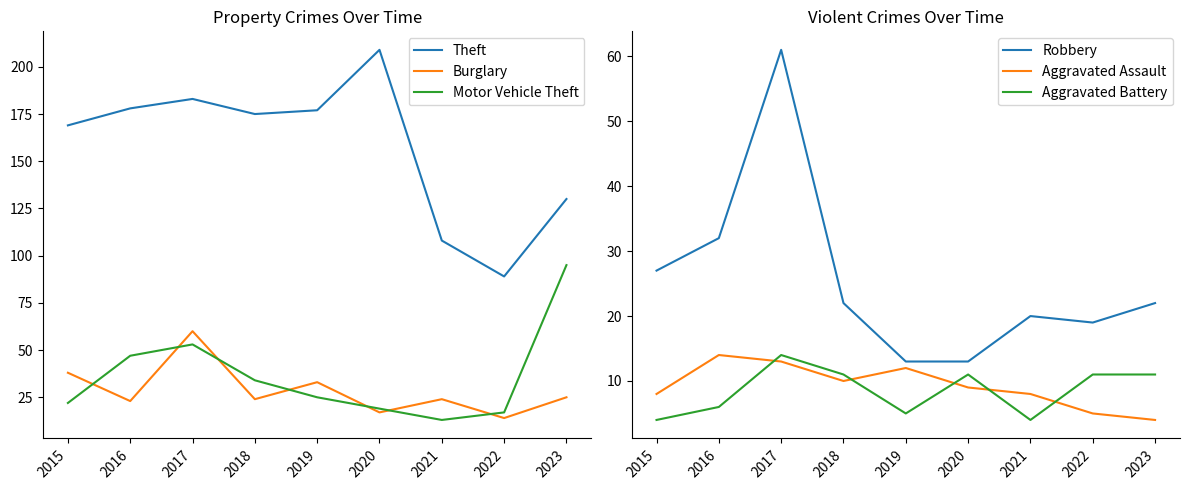

What is the sum of all Aggravated Battery values?

77